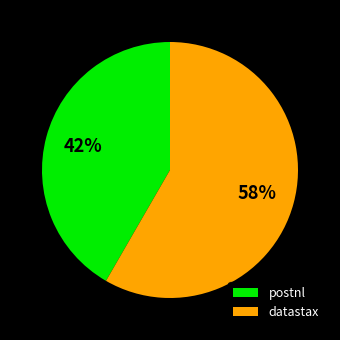

How many segments does this pie chart have?

2